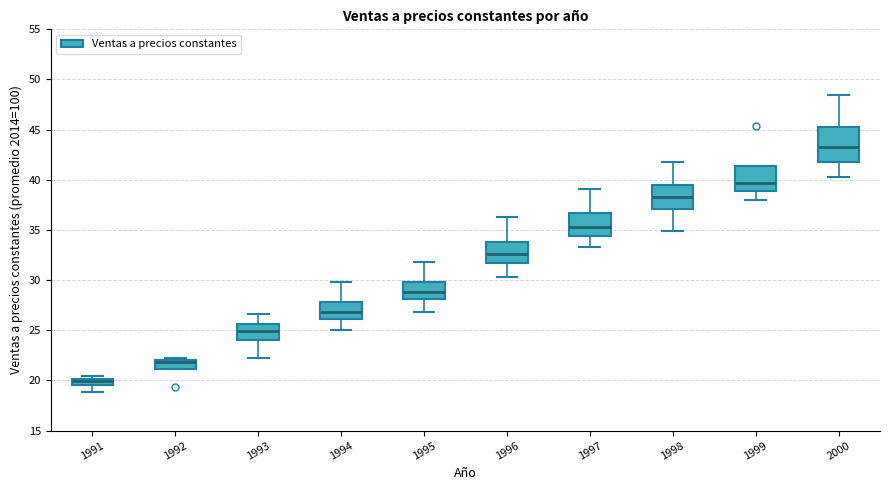

Which box's median line is the lowest?

1991